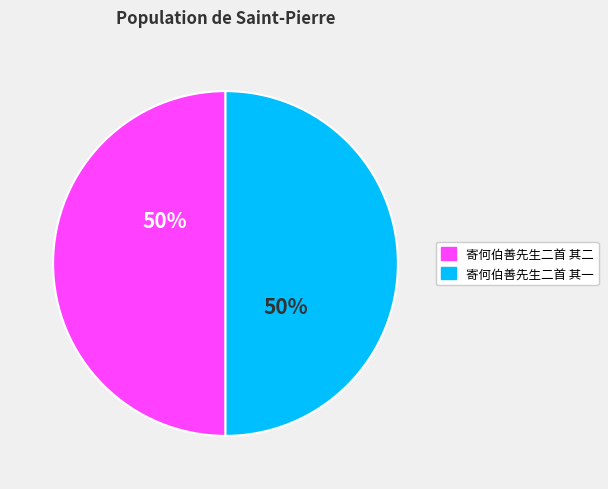

True or false: 寄何伯善先生二首 其一 accounts for 50% of the total.

True